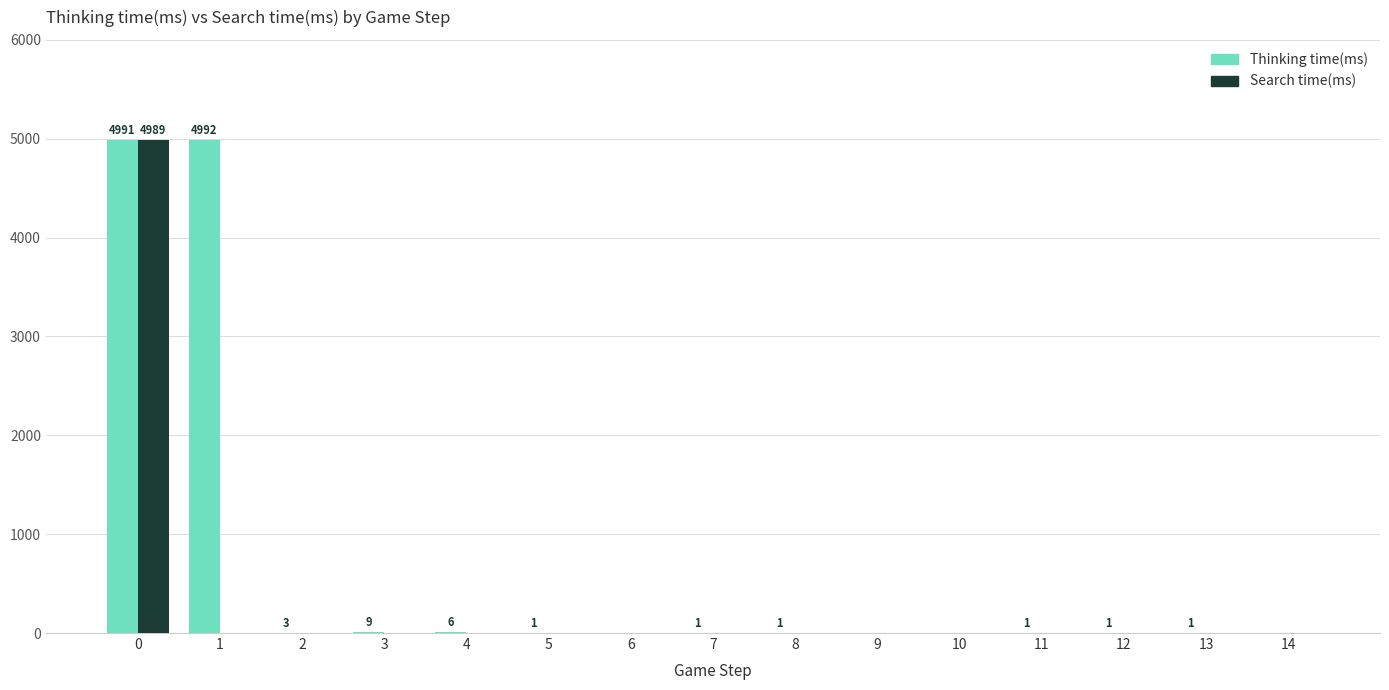

Which series has the largest total across all categories?

Thinking time(ms)